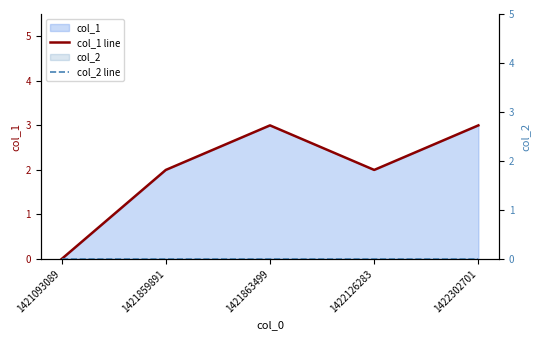

List the labels in order of col_1 line value, largest first.

1421863499, 1422302701, 1421859891, 1422126283, 1421093089